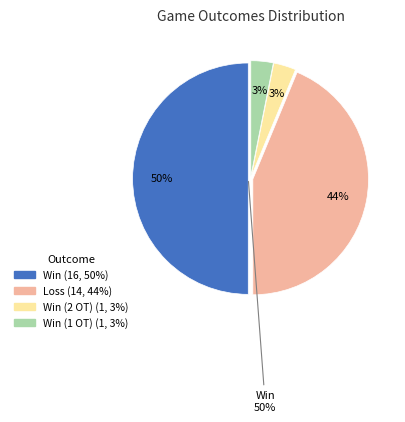

Does W represent more than half of the total?

No